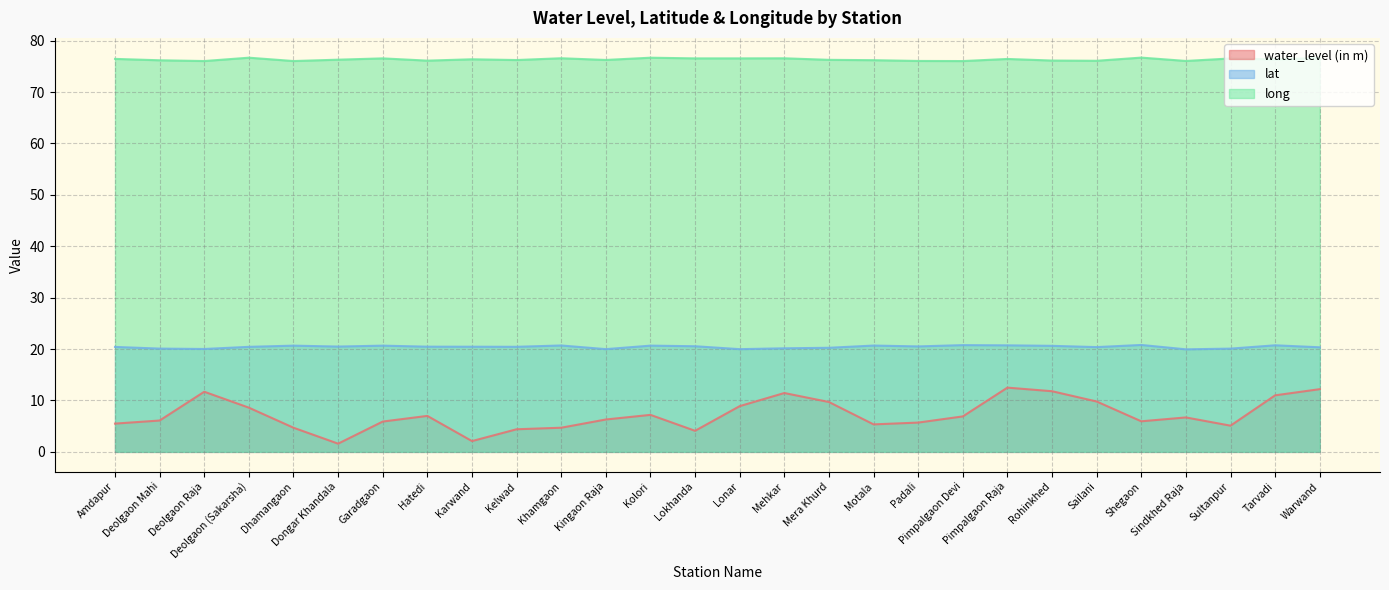

At which category does water_level (in m) reach its first local valley?

Dongar Khandala